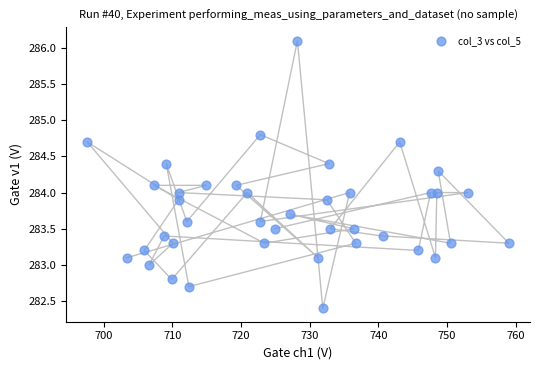

What is the range of Y values (max minus min)?

3.7